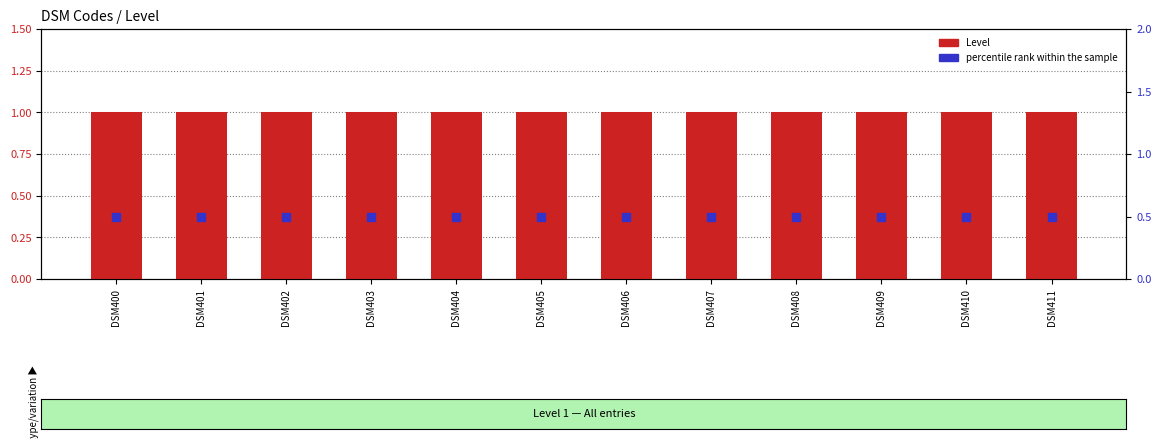

At how many categories does at least one series exceed 0?

12